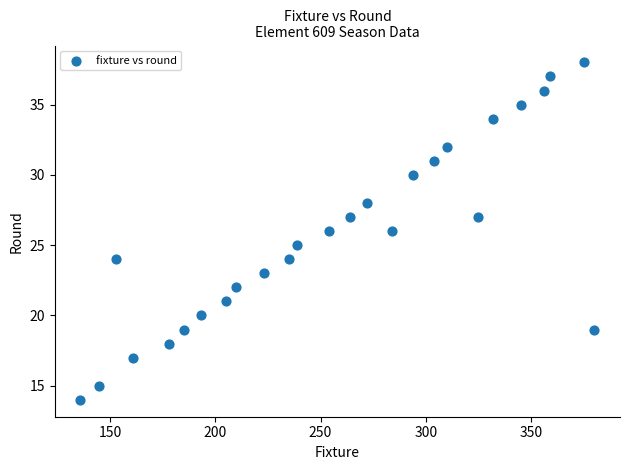

What is the range of Y values (max minus min)?

24